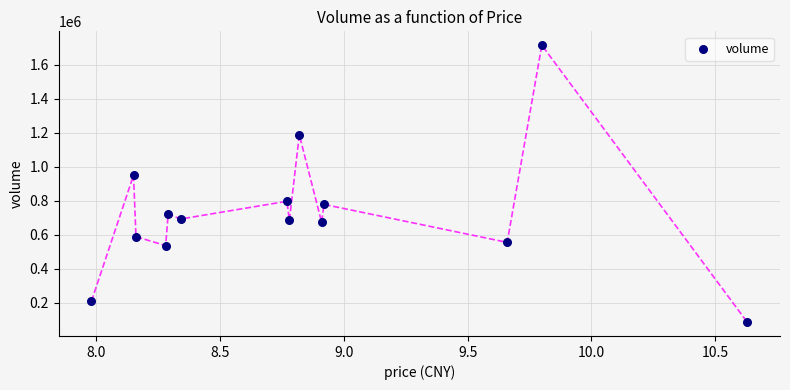

What Y value in the scatter plot is closest to 900164?

949294